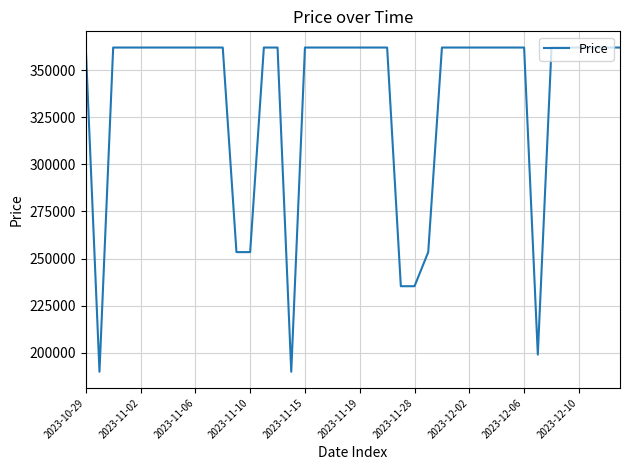

Does the chart have visible grid lines?

Yes